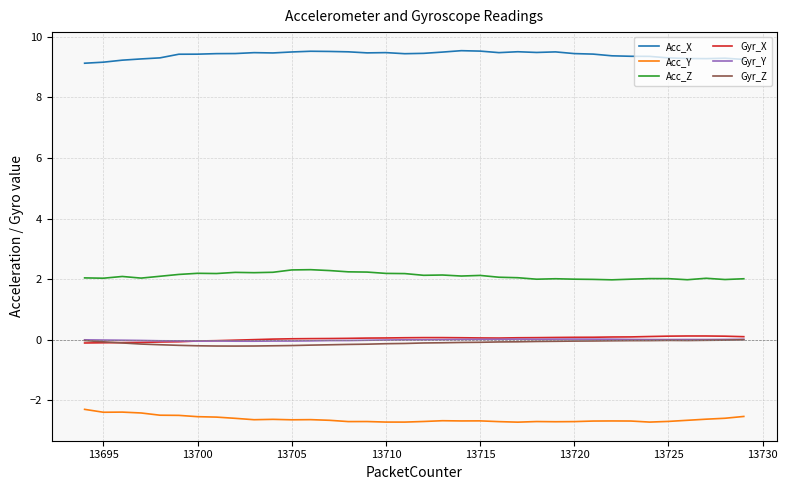

Which series has the largest total across all categories?

Acc_X